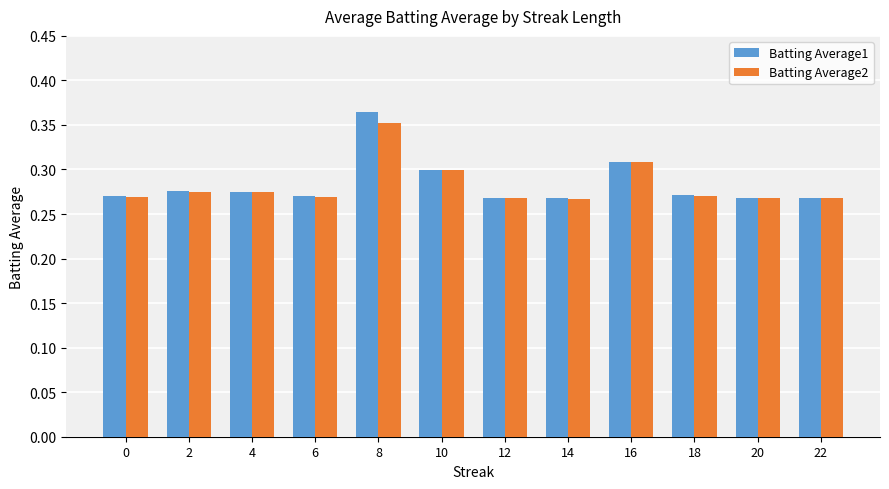

Are the bars grouped side by side (vs. stacked)?

Yes